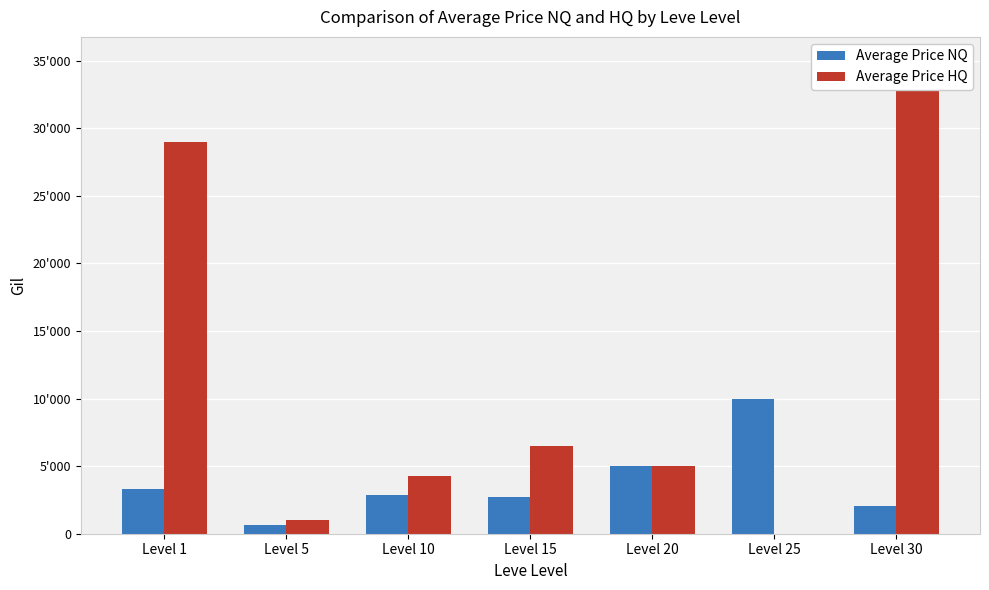

Which series has the widest spread of values?

Average Price HQ